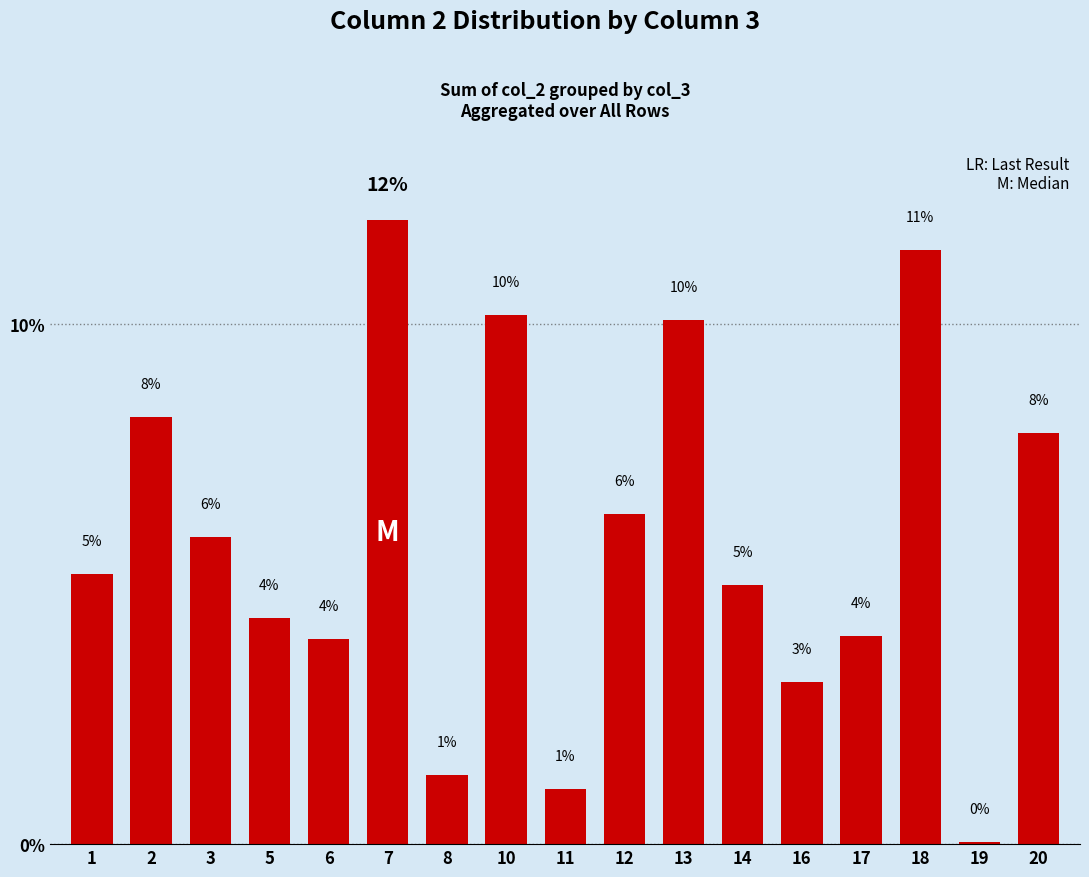

Does the chart contain any negative values?

No